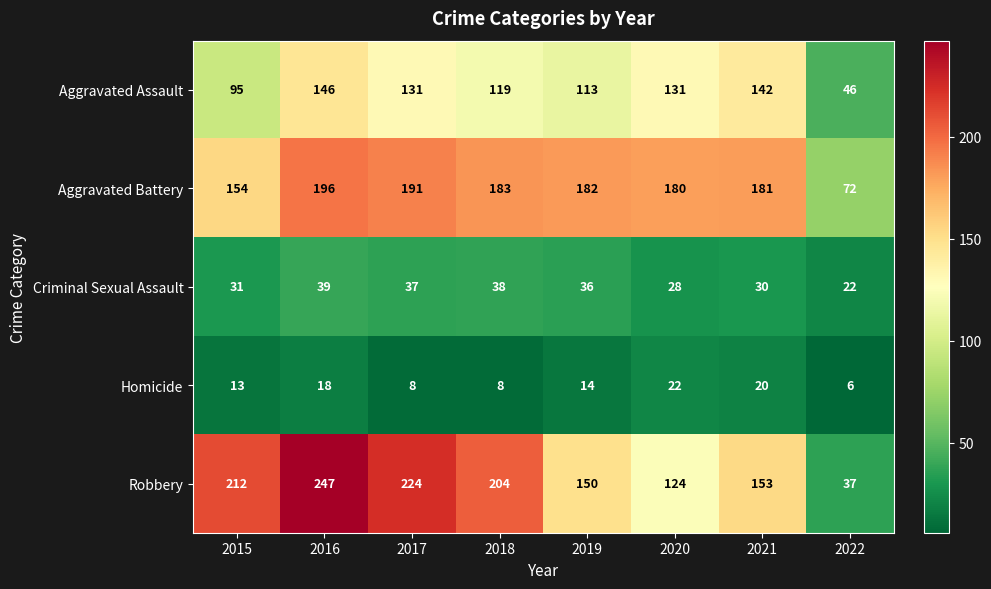

Which label corresponds to the smallest value in the chart?

2022